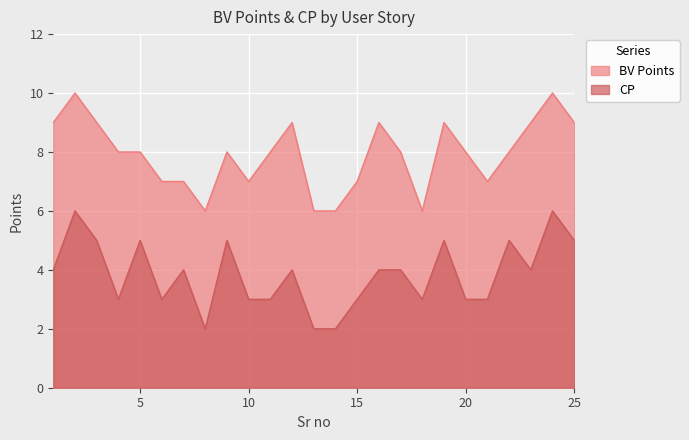

Between 25 and 6, which is larger?

25